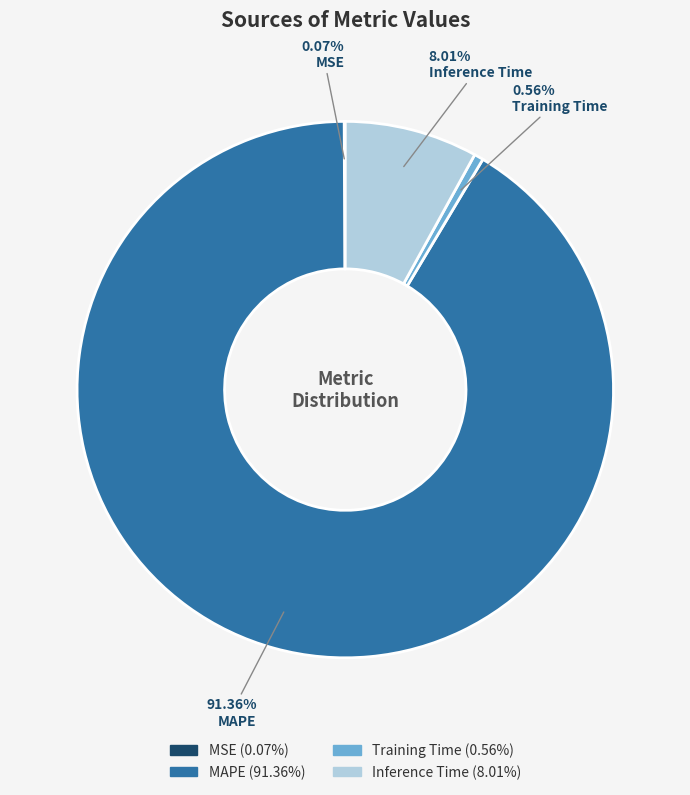

Between Training Time and MAPE, which is larger?

MAPE